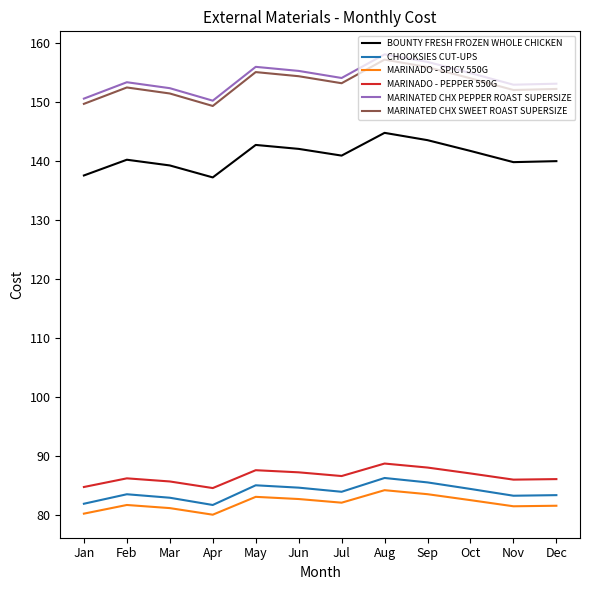

The MARINATED CHX SWEET ROAST SUPERSIZE series shows 155.1 at May. True or false?

True